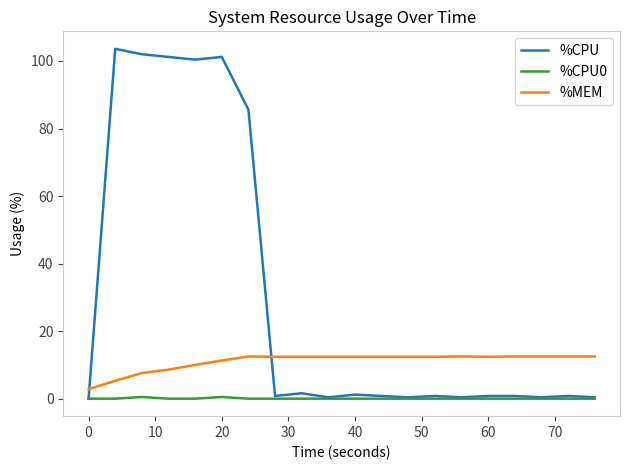

Which series has the widest spread of values?

%CPU